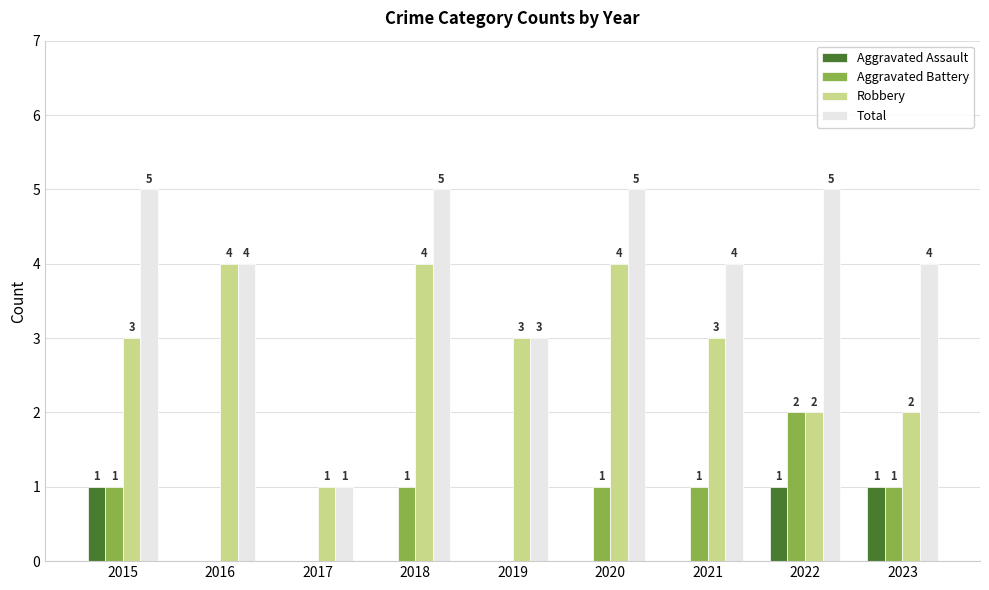

How many positive values does the Aggravated Assault series have?

3